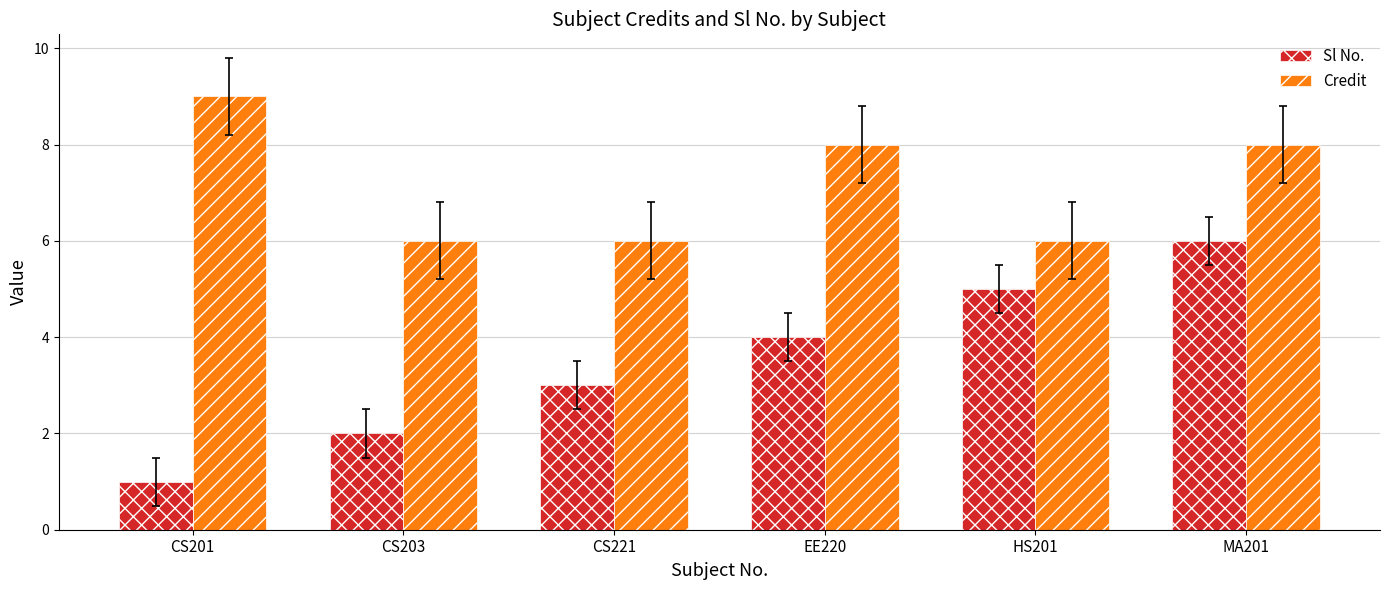

What is the greatest value displayed?

9